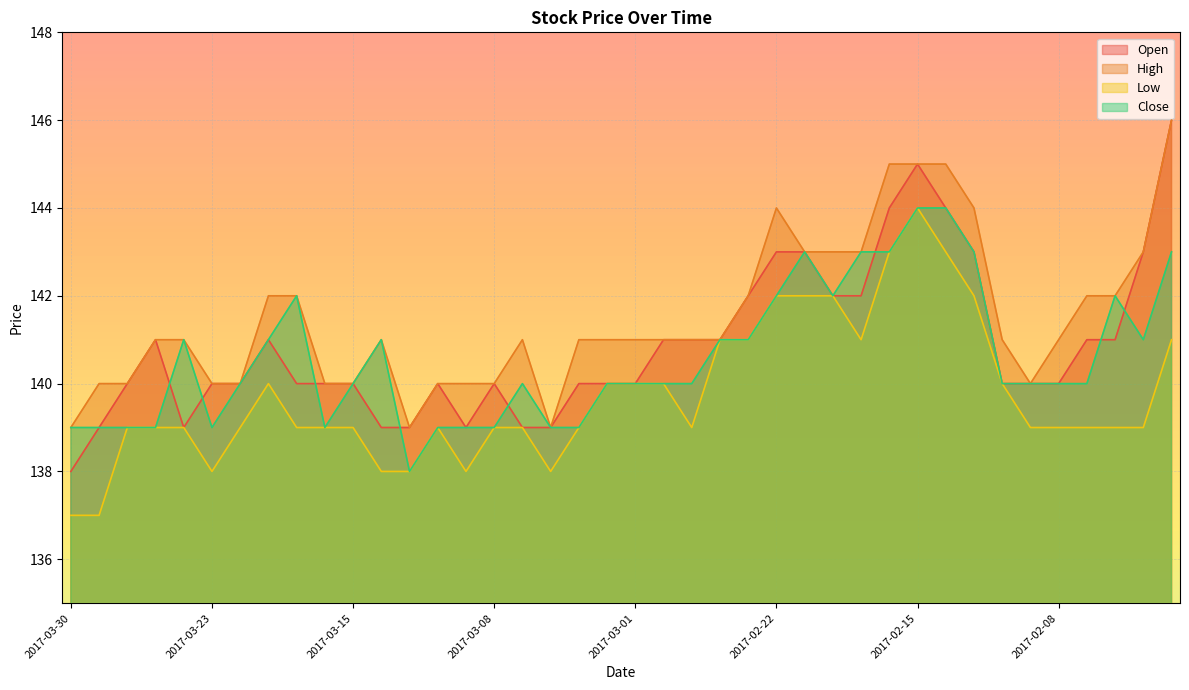

What is the label of the 7th point from the left?

2017-03-22